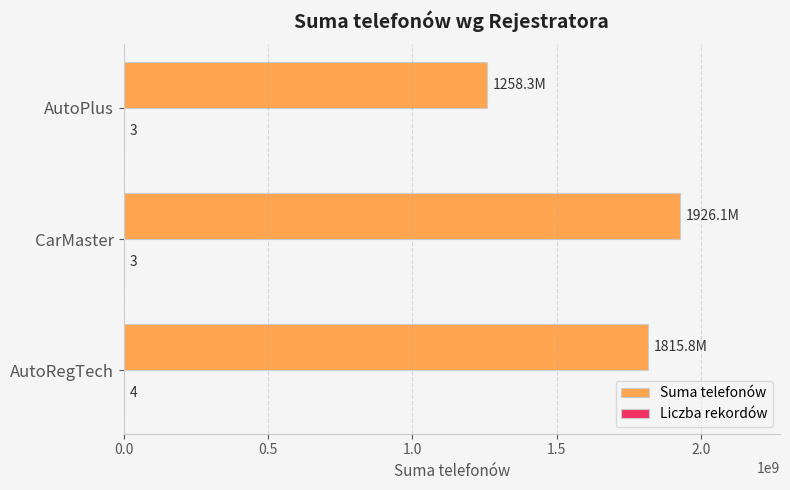

Is it true that Suma telefonów equals 552299423 at AutoRegTech?

False